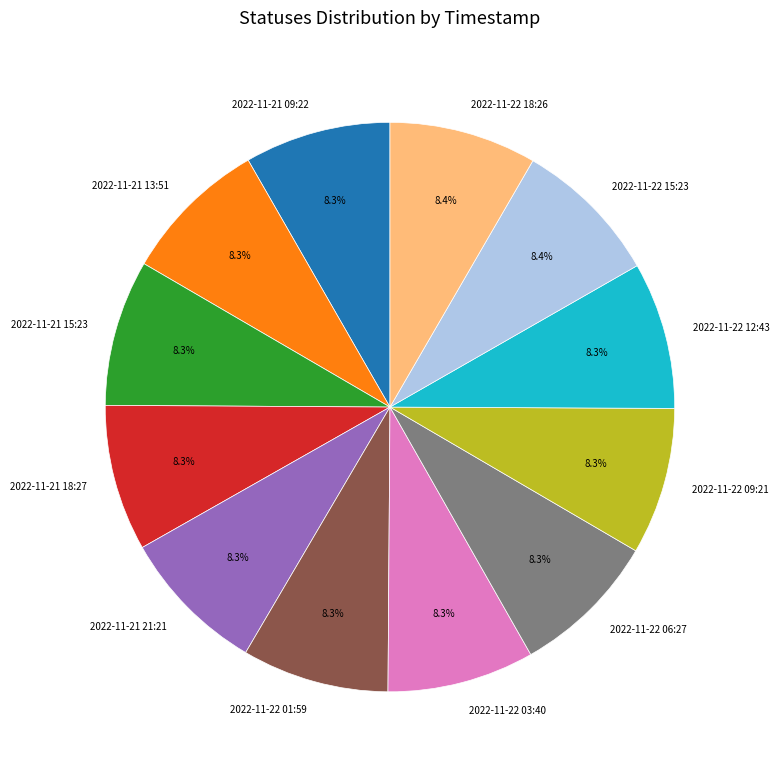

How many segments does this pie chart have?

12